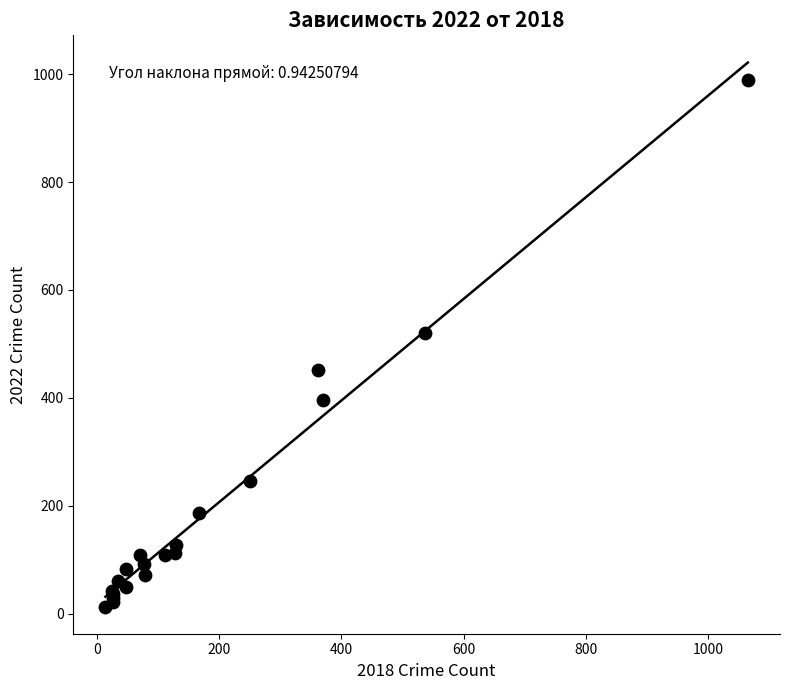

What Y value in the scatter plot is closest to 501?

520